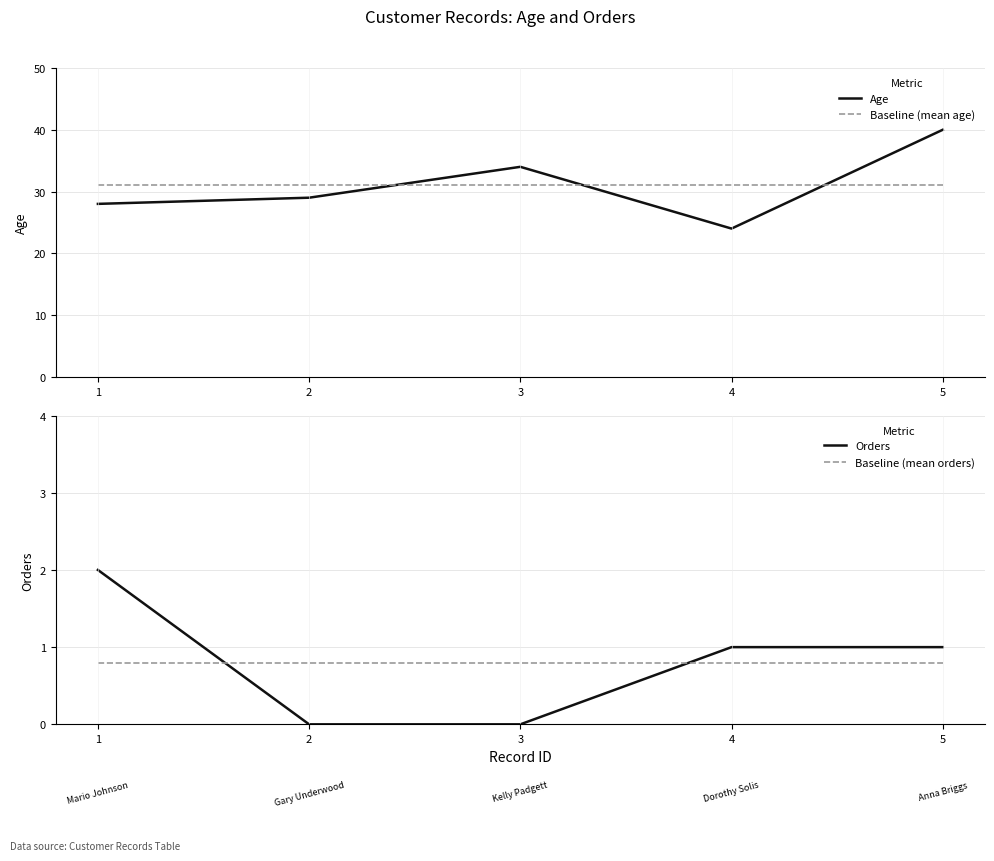

Reading left to right, extract all data points from this chart.

Age: 28.0	29.0	34.0	24.0	40.0
Baseline (mean age): 31.0	31.0	31.0	31.0	31.0
Orders: 2.0	0.0	0.0	1.0	1.0
Baseline (mean orders): 0.8	0.8	0.8	0.8	0.8